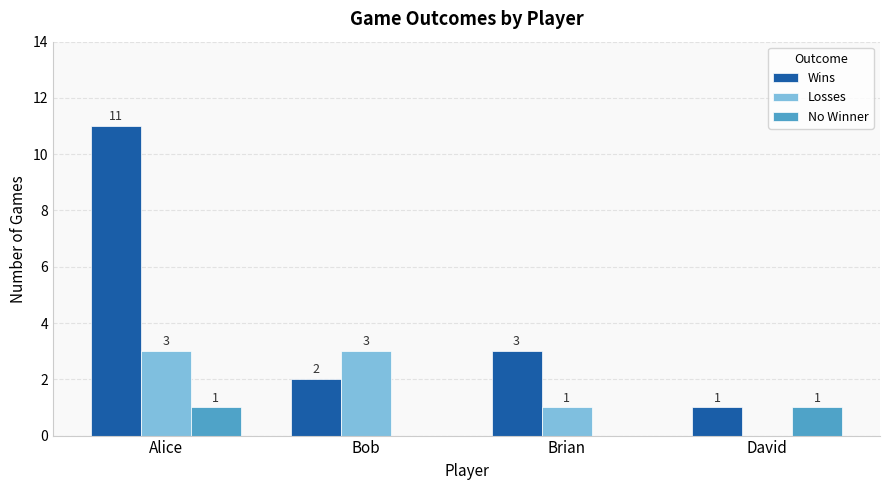

Which series has the largest total across all categories?

Wins